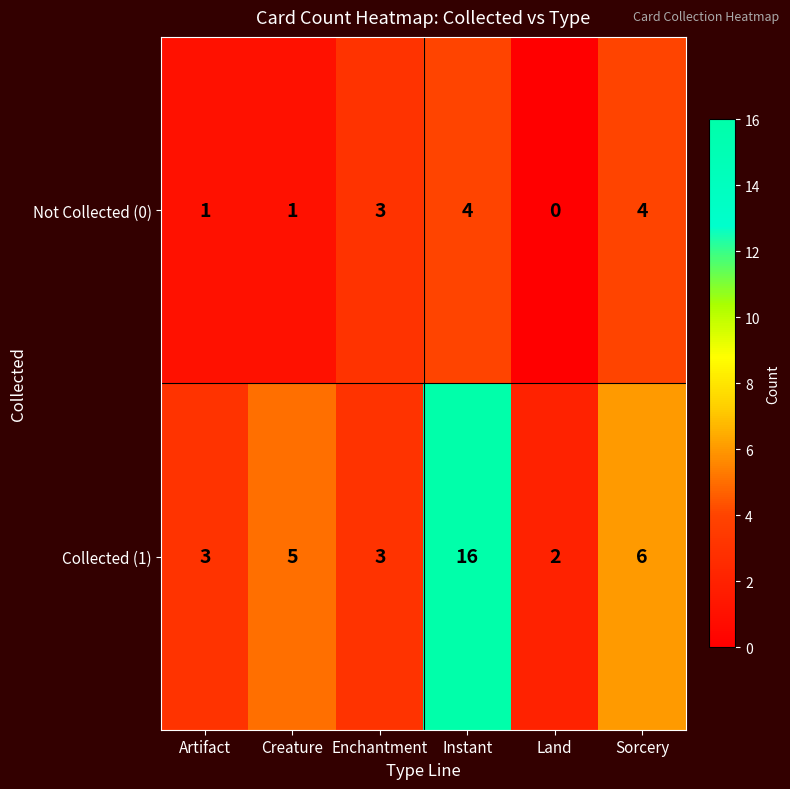

What is the difference between the highest and lowest values at Creature?

4